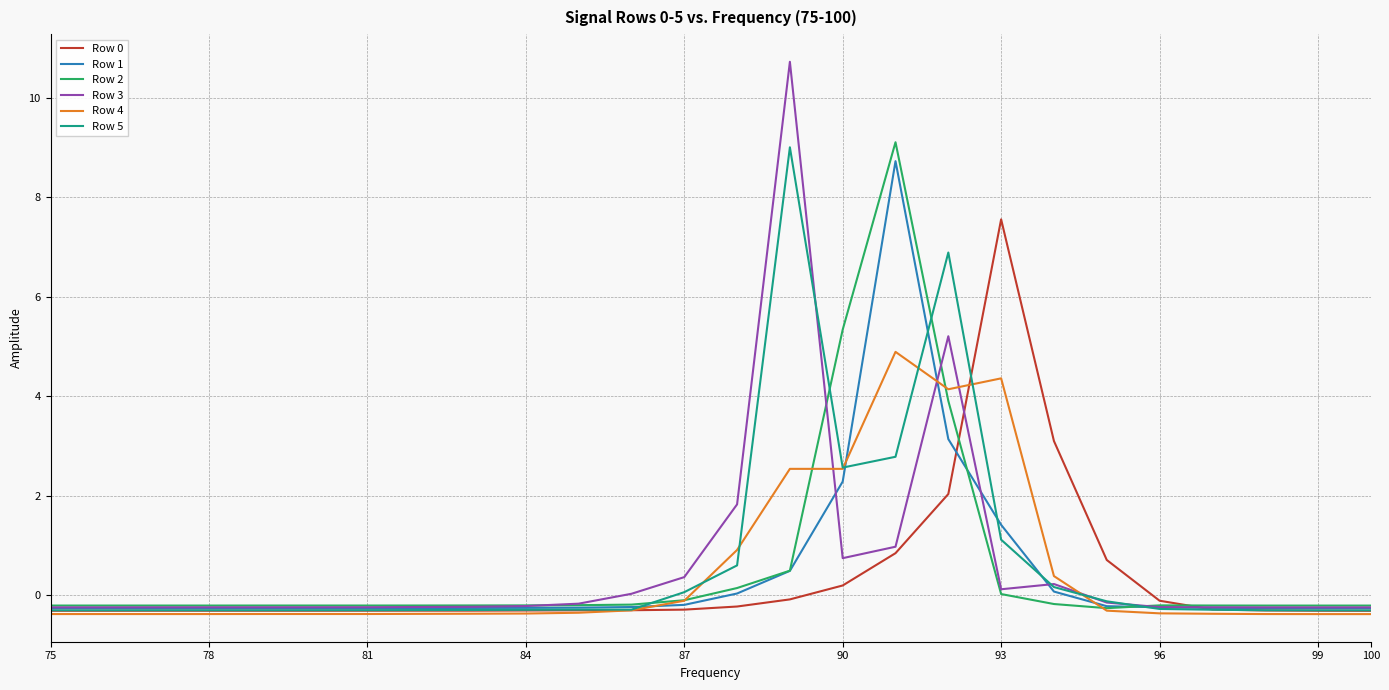

What is the maximum value shown in the chart?

10.7